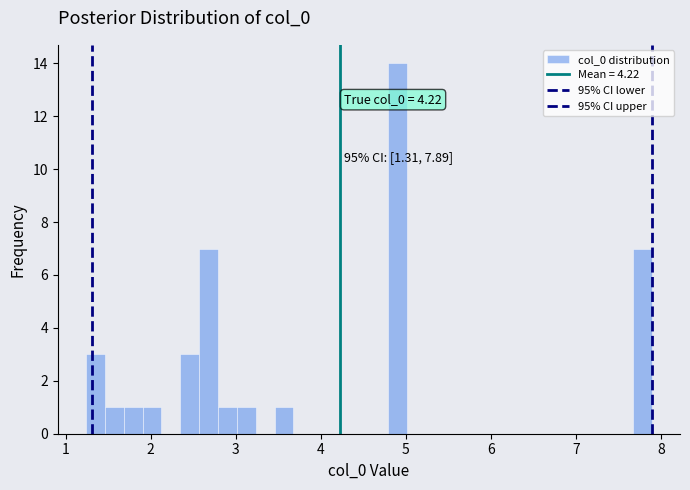

Around what value on the x-axis is the tallest bar? Give the approximate position of its centre, as read against the axis.

4.9